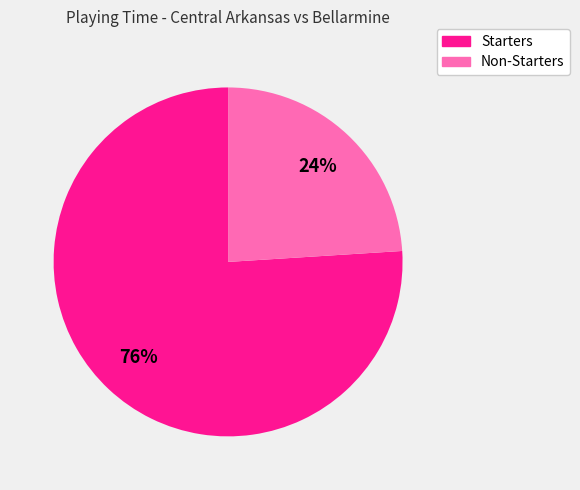

Is there any slice that represents more than half of the pie?

Yes